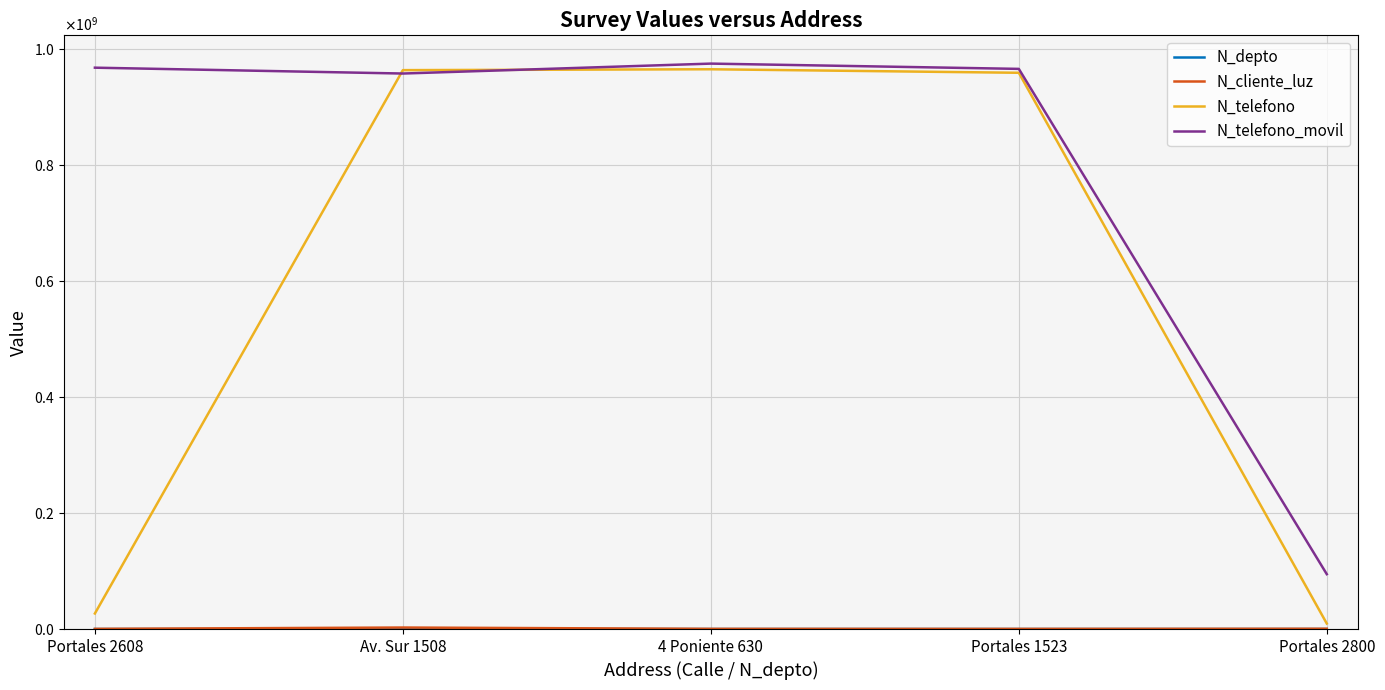

In N_cliente_luz, how many points are lower than both neighbors (excluding endpoints)?

1